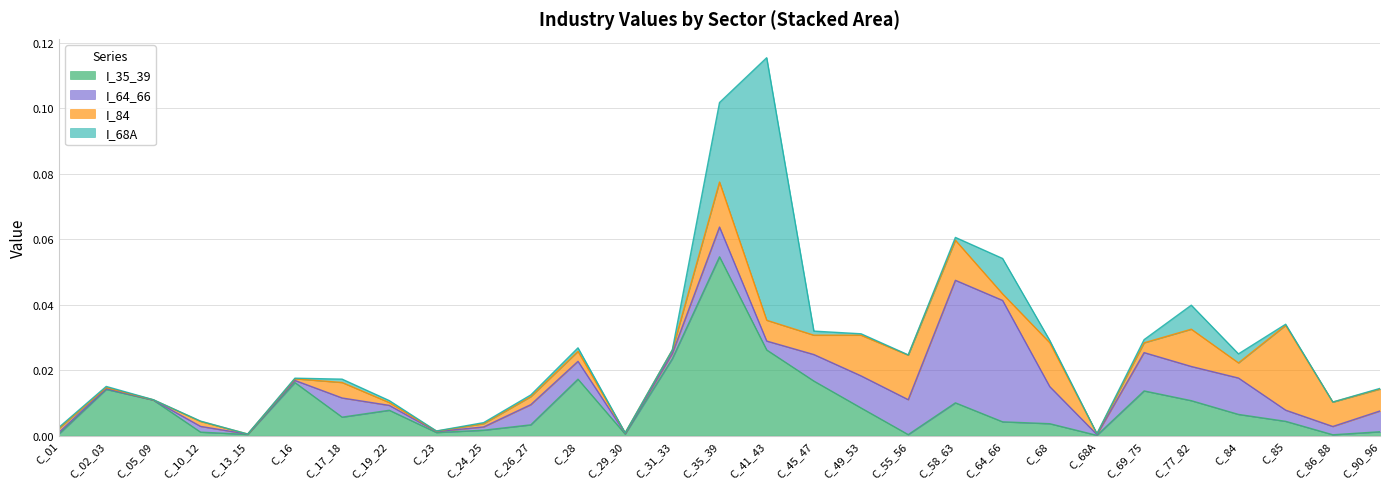

What is the label of the 29th point from the left?

C_90_96